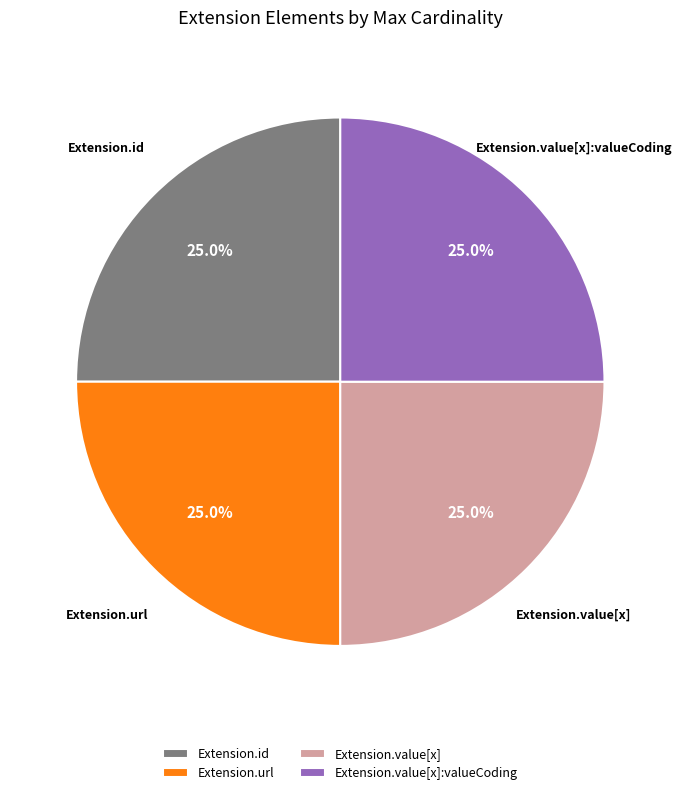

Count the number of slices in the pie.

4